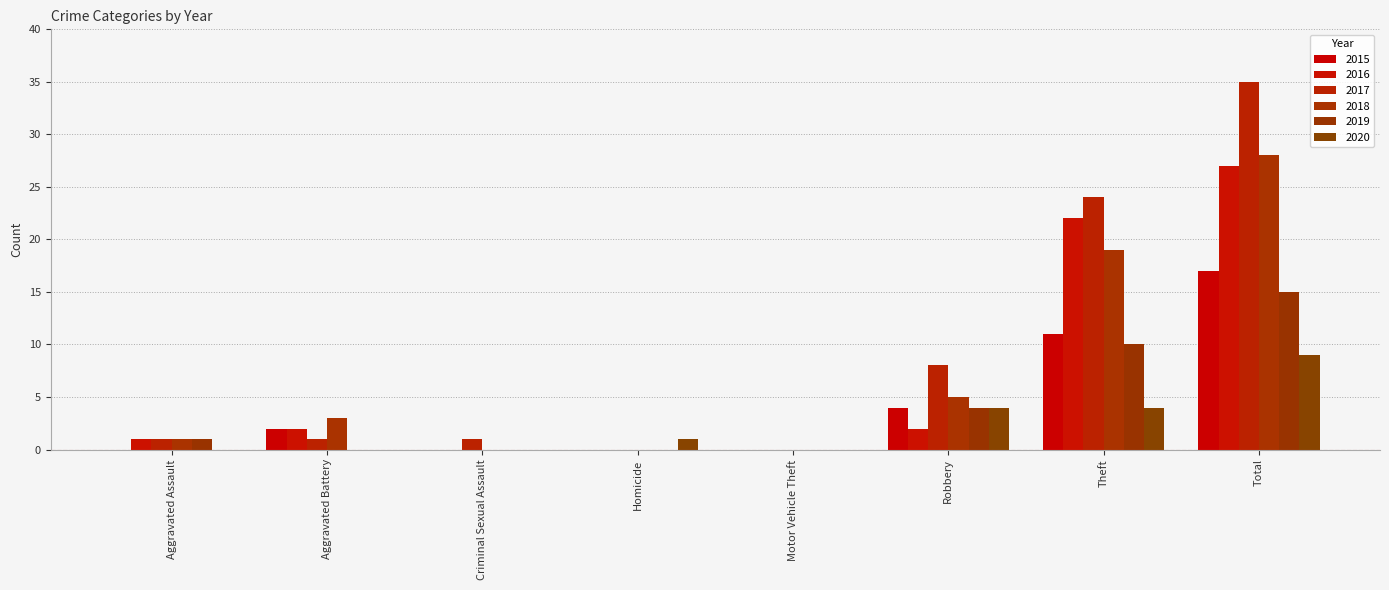

Does the chart contain stacked bars?

No